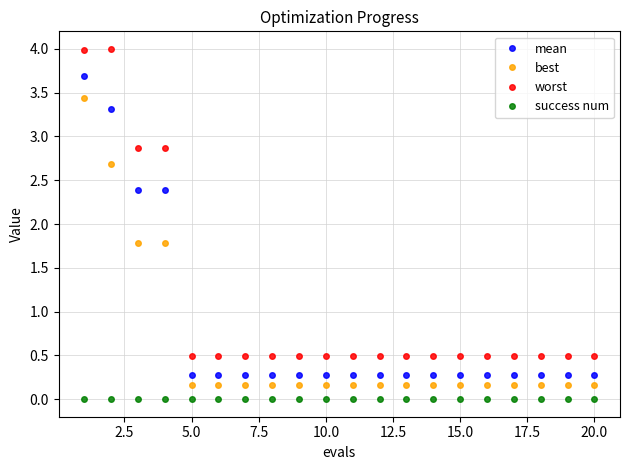

Rank the series by their average value, from lowest to highest.

success num, best, mean, worst